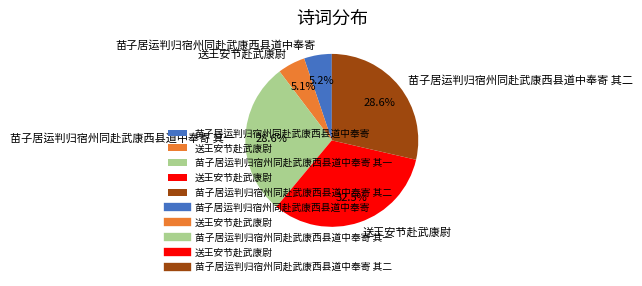

Does any single category account for the majority?

No